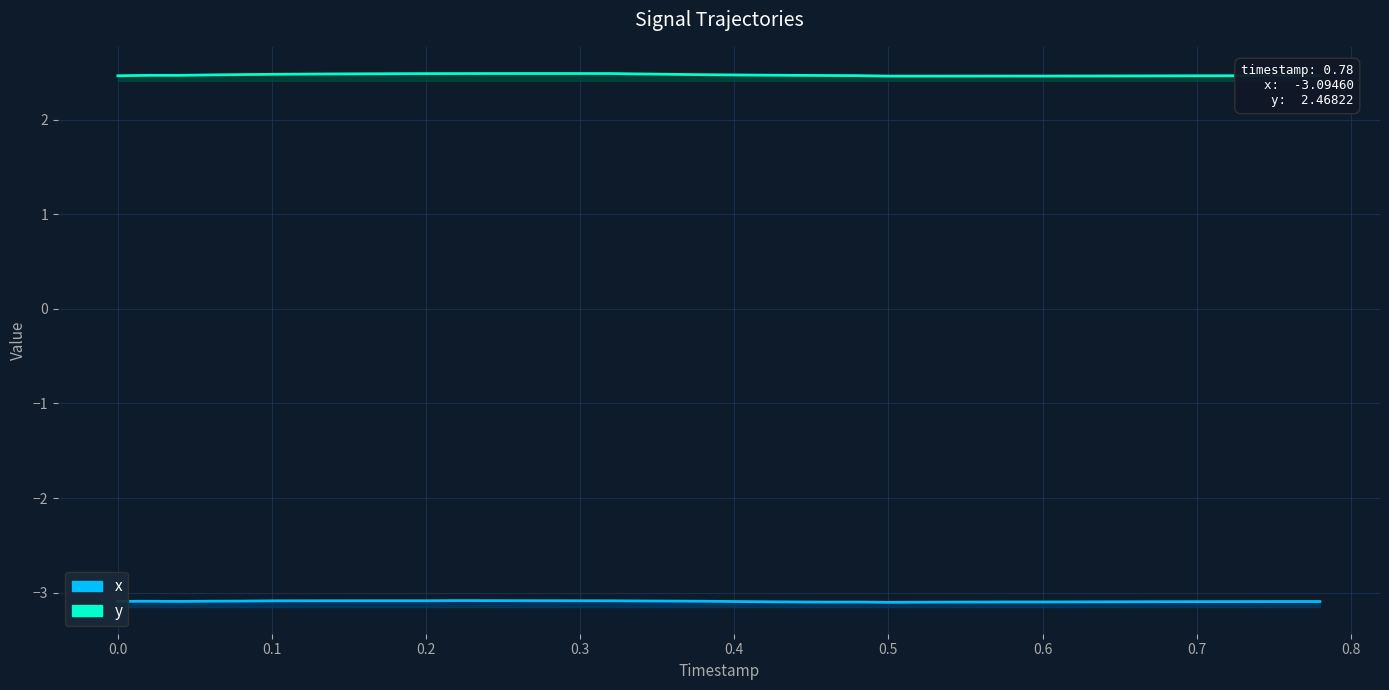

Does the chart display data point markers on the line(s)?

No